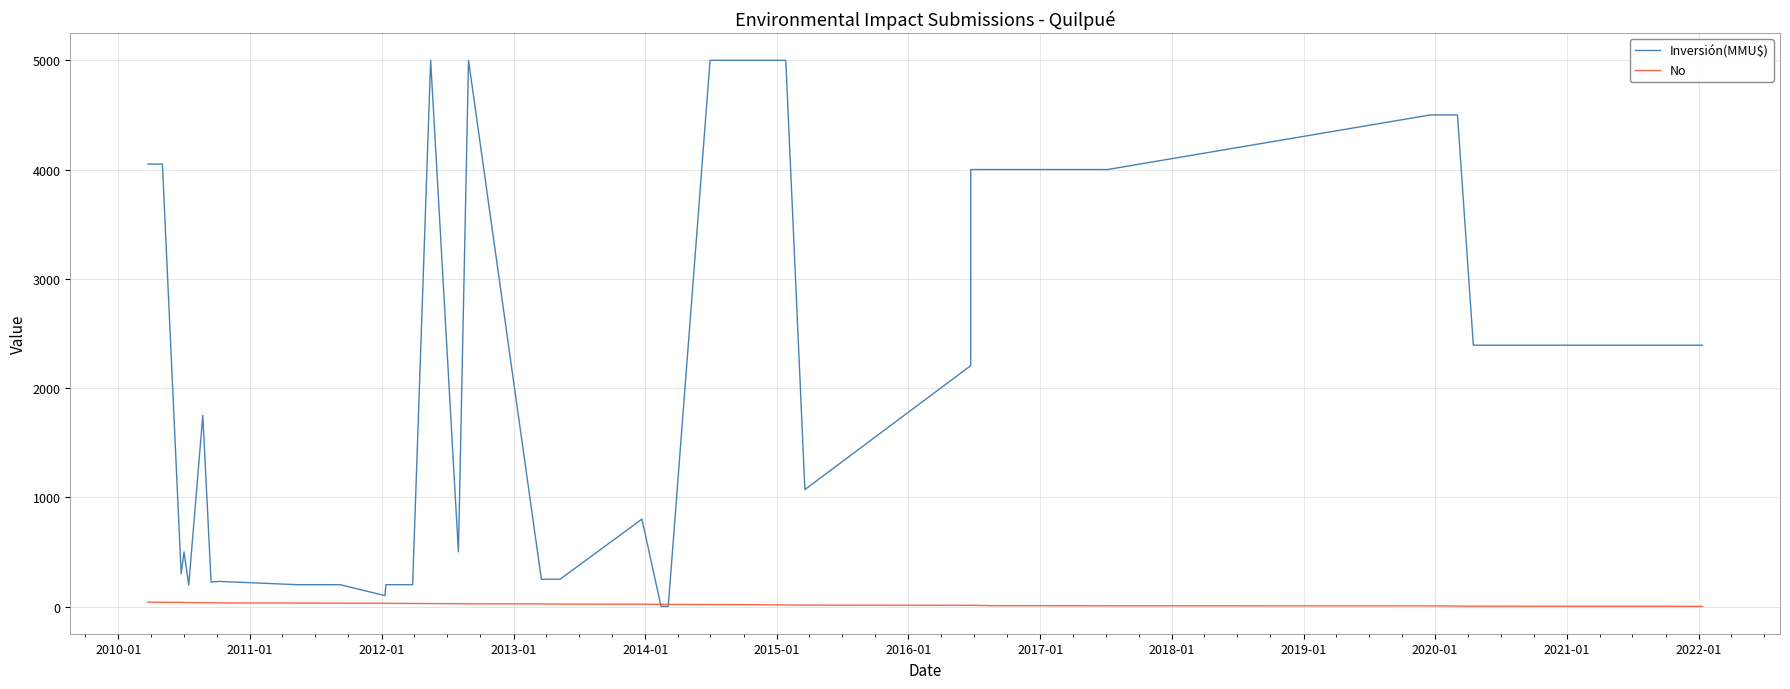

What is the difference between the second highest and second lowest values in the No series?

37